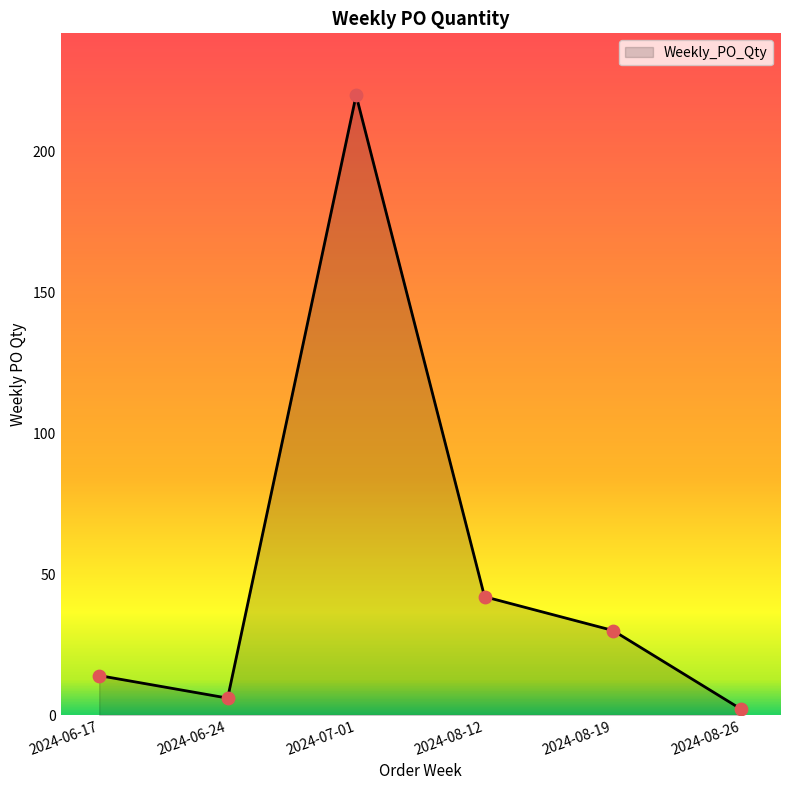

What is the change in value from 2024-06-17 to 2024-08-19?

+16